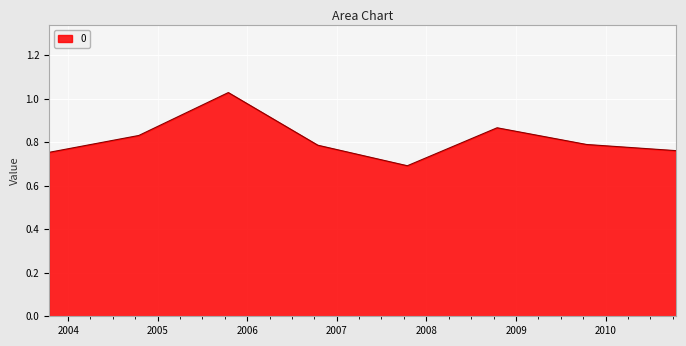

How many interior local peaks (higher than both neighbors) does the data have?

2